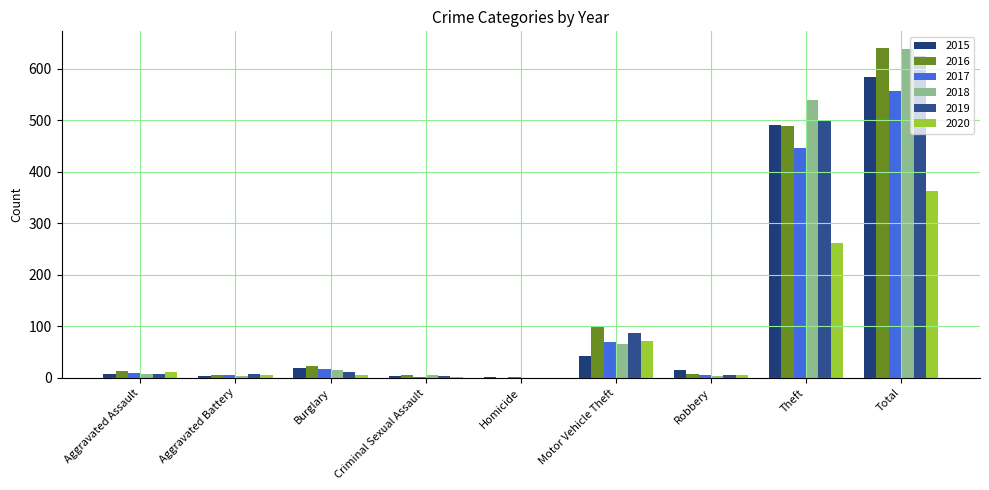

Does the chart contain stacked bars?

No